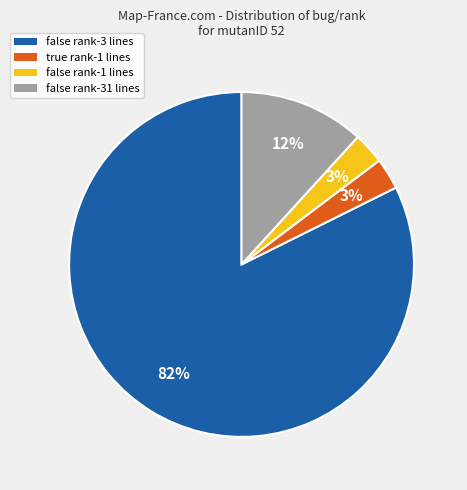

To the nearest percent, what is the difference between the largest and smallest slice percentages?

79%